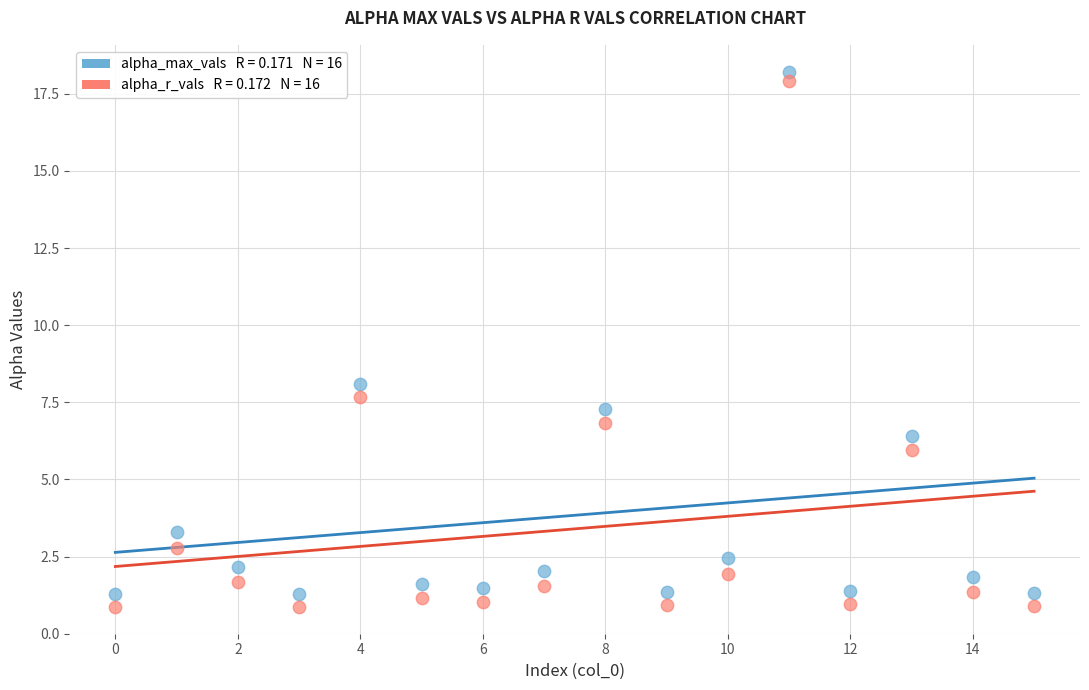

Across all series, what Y value is closest to 9?

8.1